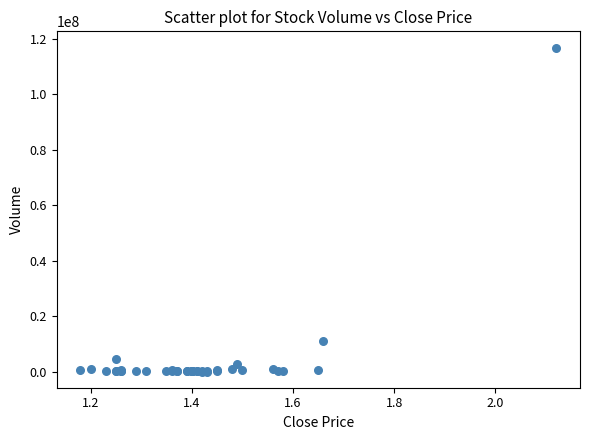

What Y value in the scatter plot is closest to 58418250?

11034800